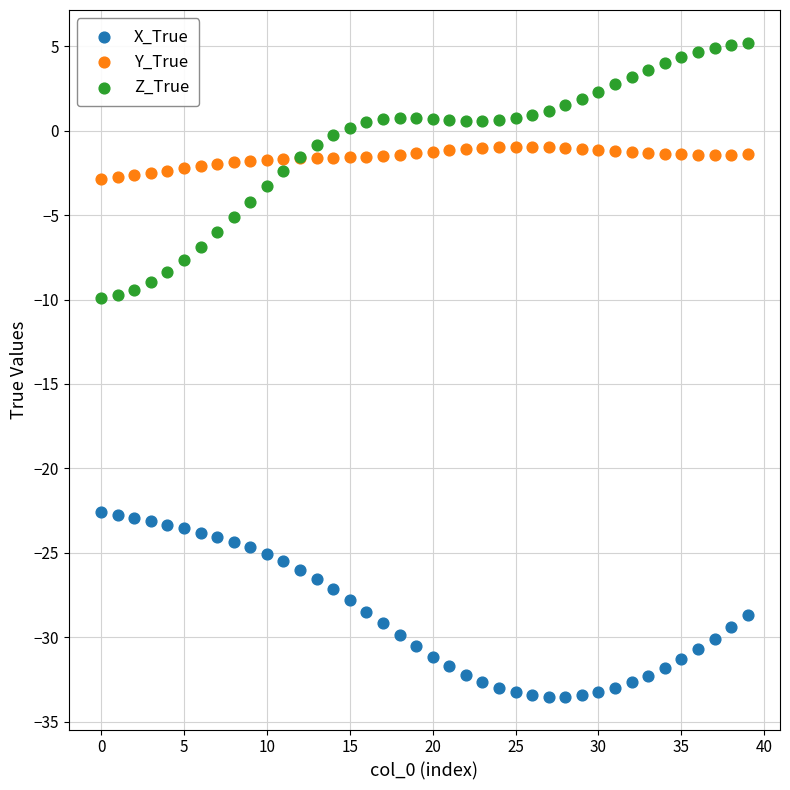

What are all the series names shown in the legend?

X_True, Y_True, Z_True